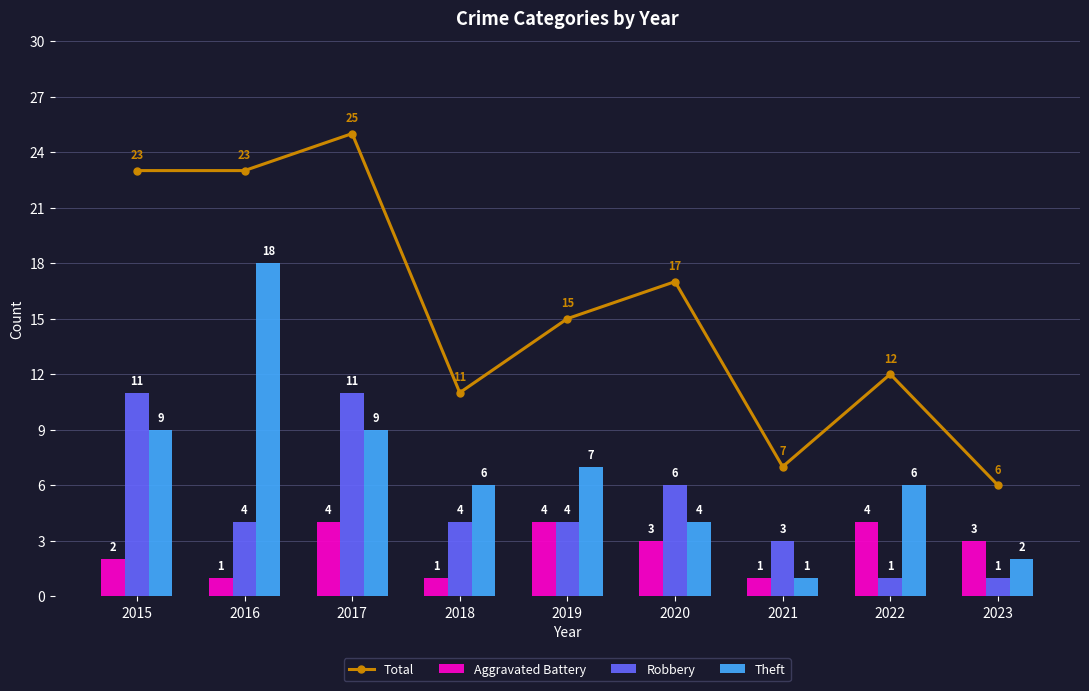

Between 2020 and 2023, which series saw the biggest shift?

Total